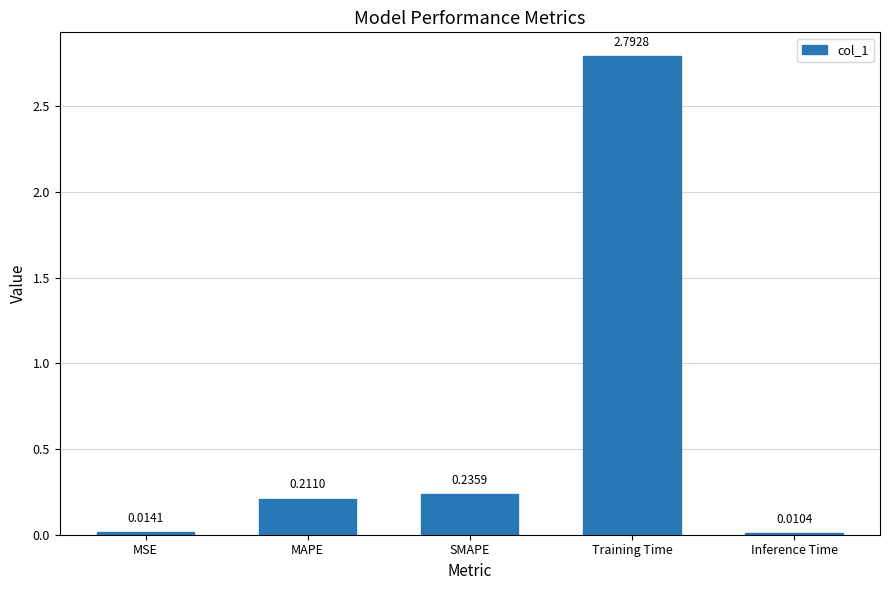

What is the sum of the values at Training Time and MSE?

2.8